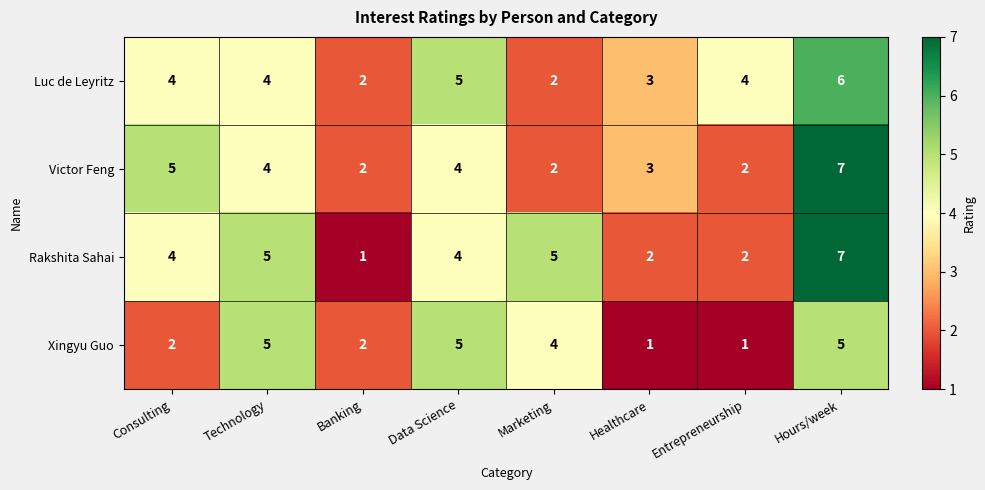

The value of Rakshita Sahai at Banking is 1. True or false?

True